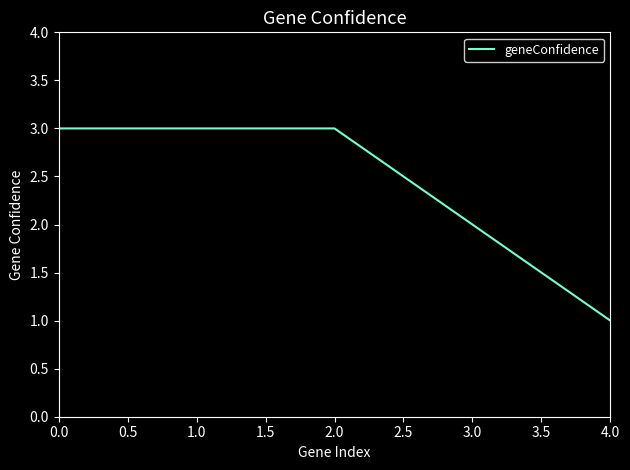

The value at 3.0 is 2. True or false?

True